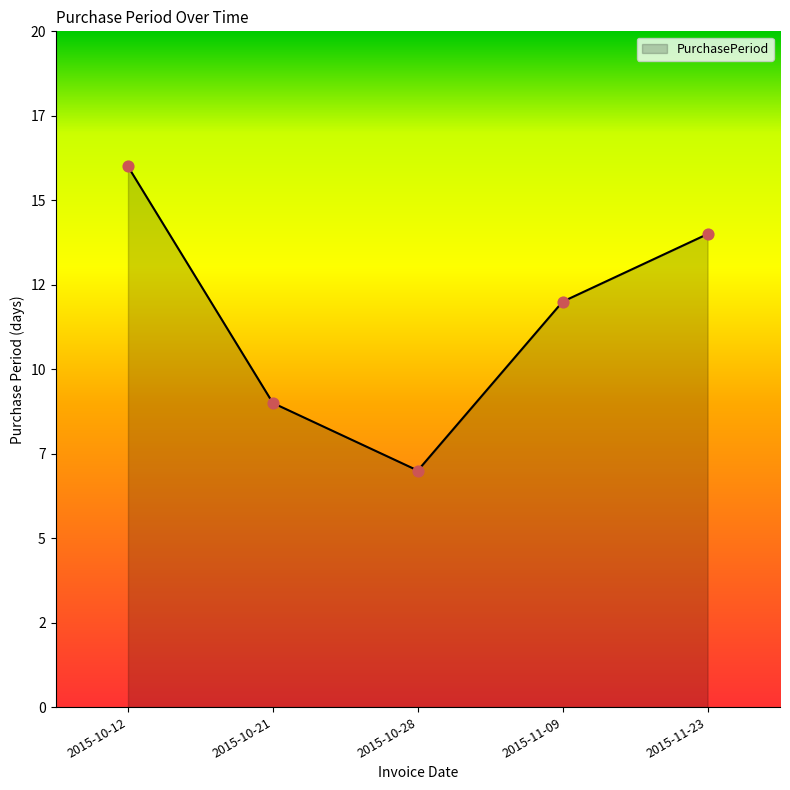

What is the change in value from 2015-11-09 to 2015-11-23?

+2